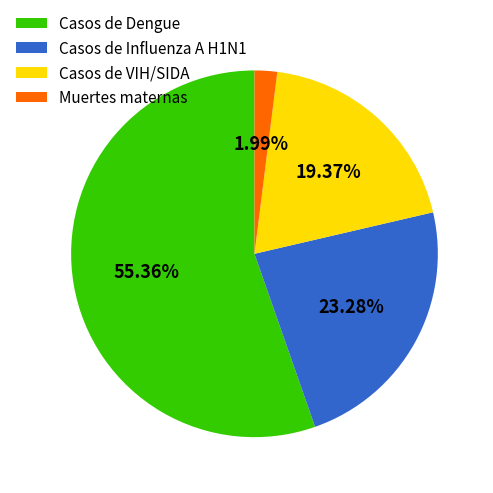

Rank the categories by value from highest to lowest.

Casos de Dengue, Casos de Influenza A H1N1, Casos de VIH/SIDA, Muertes maternas